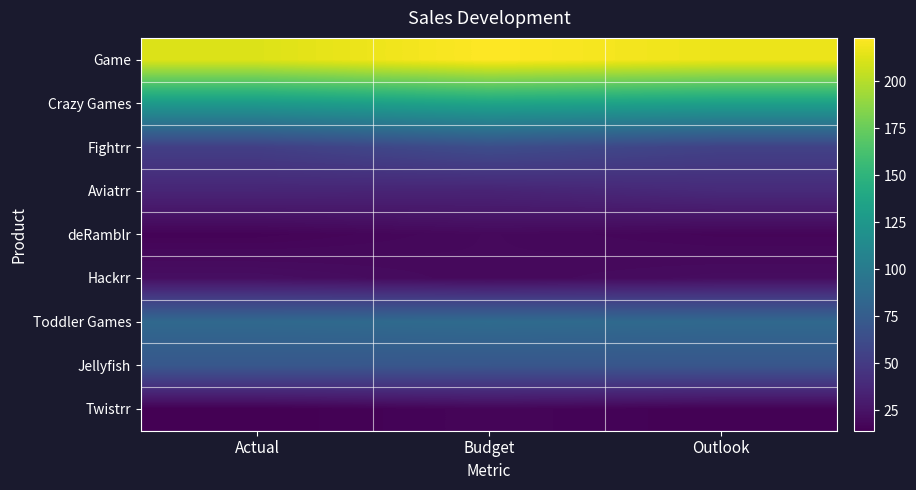

Which series has the largest total across all categories?

Game